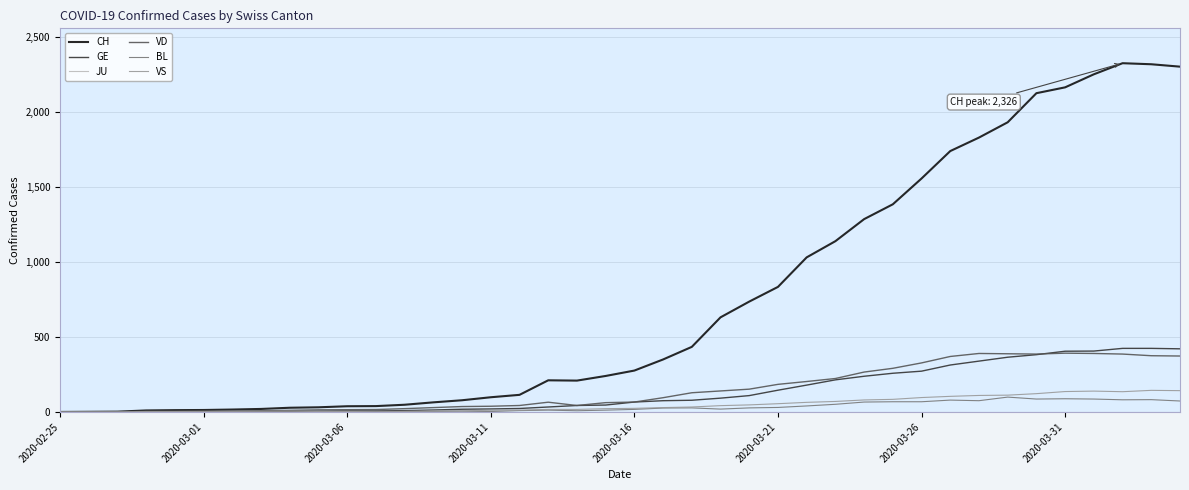

How many categories are shown in the chart?

40